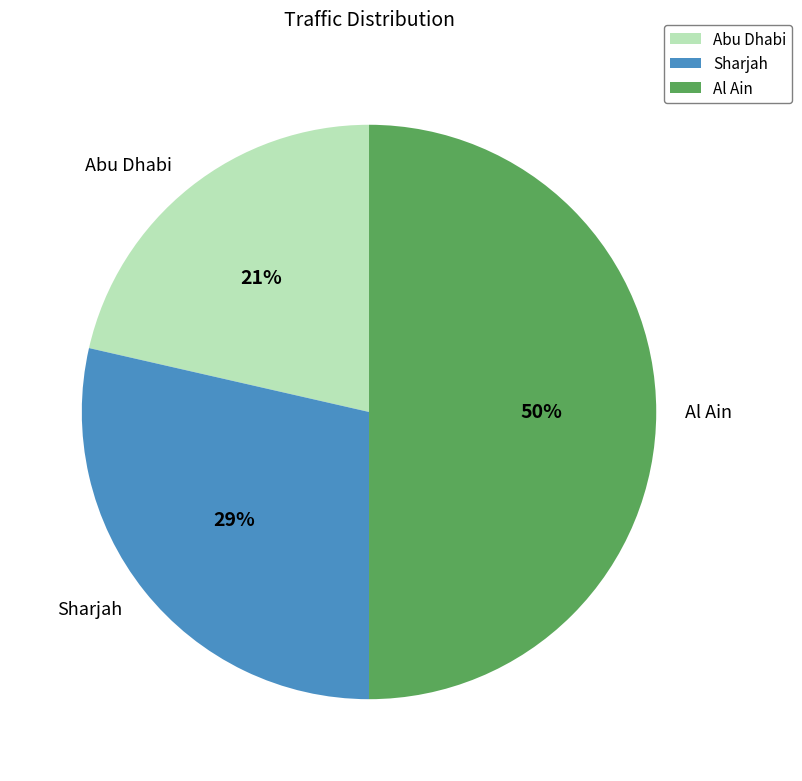

Is Abu Dhabi the majority of the pie?

No